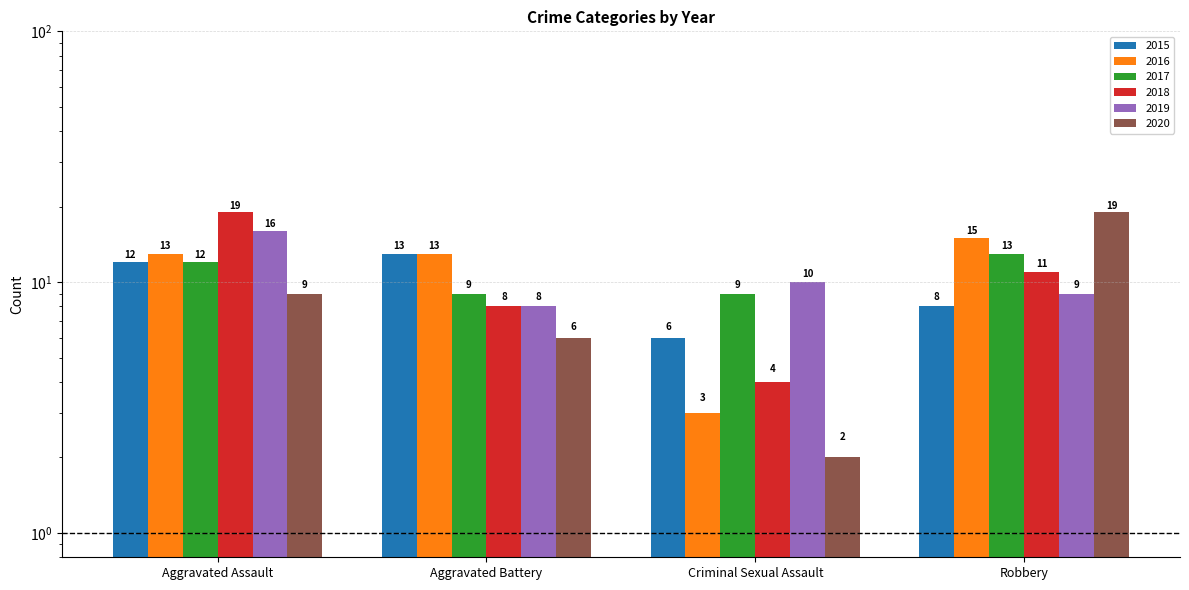

List the labels in order of 2017 value, largest first.

Robbery, Aggravated Assault, Aggravated Battery, Criminal Sexual Assault